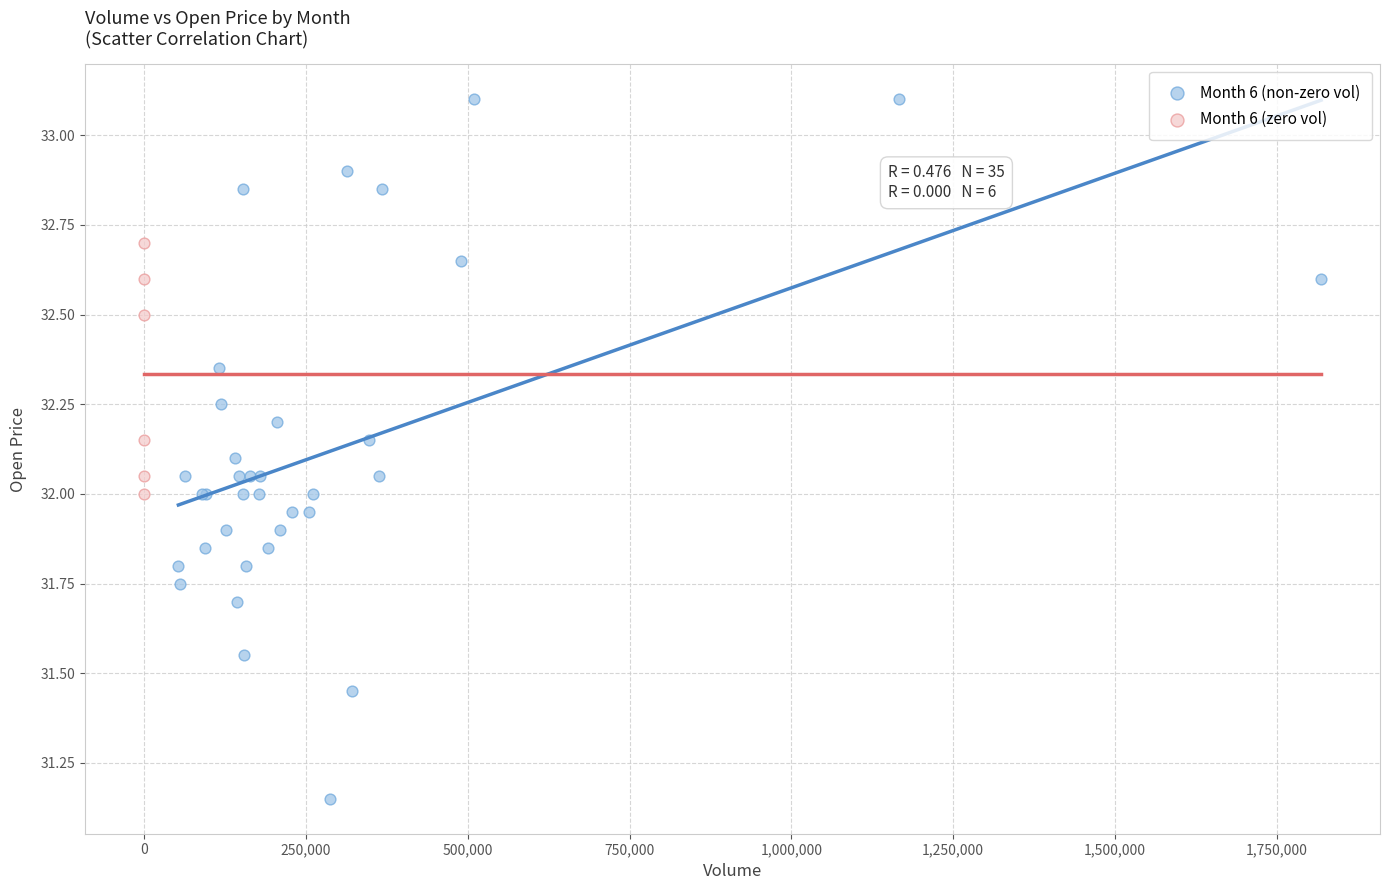

Which series reaches the minimum Y coordinate?

Month 6 (non-zero vol)